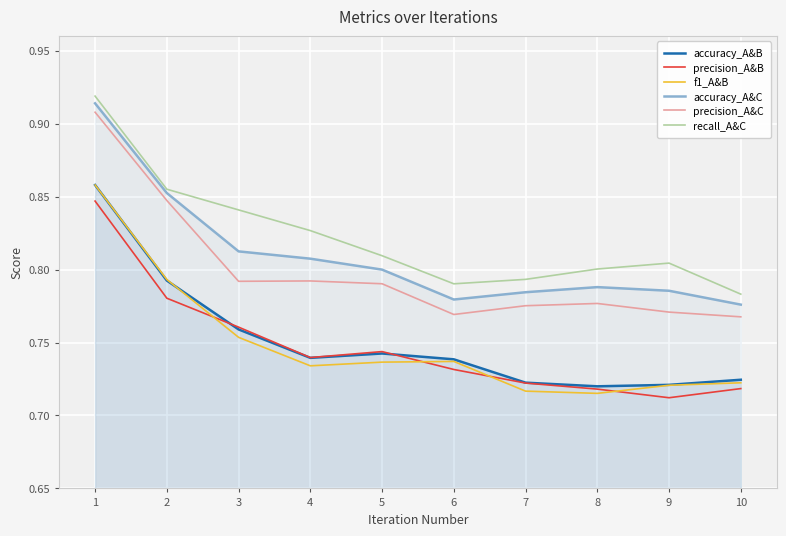

The value of f1_A&B at 8 is 1.0. True or false?

False